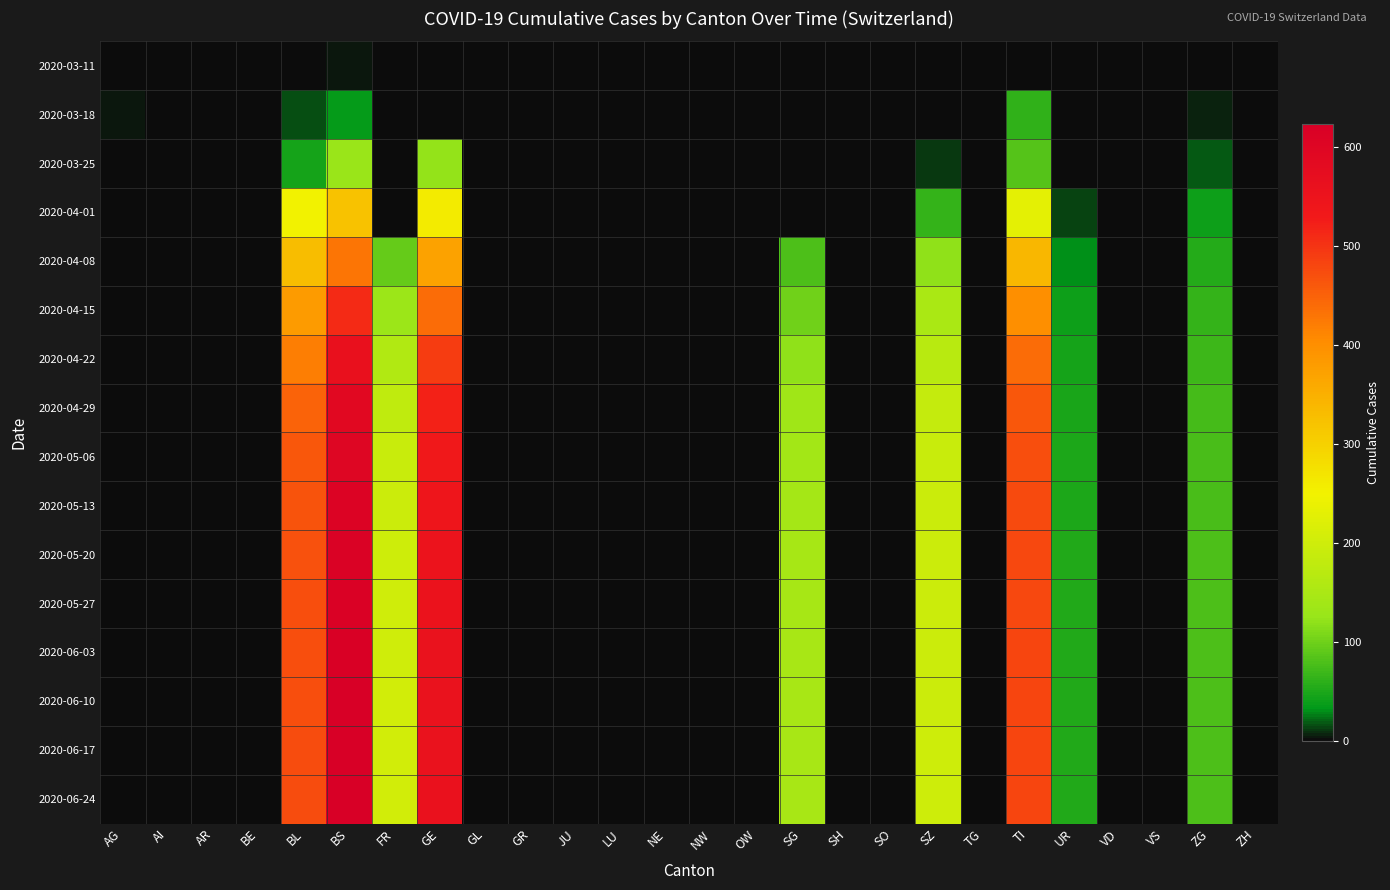

Which category has the highest value across all series?

BS